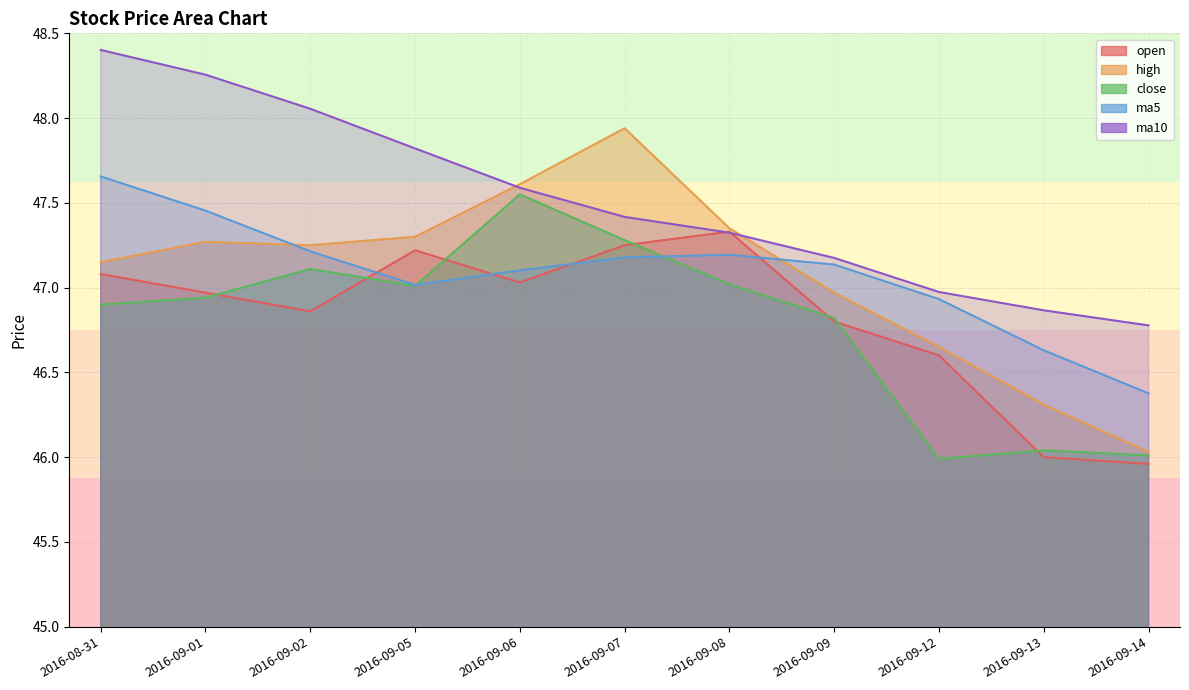

Read the ma5 value at 2016-09-02.

47.2